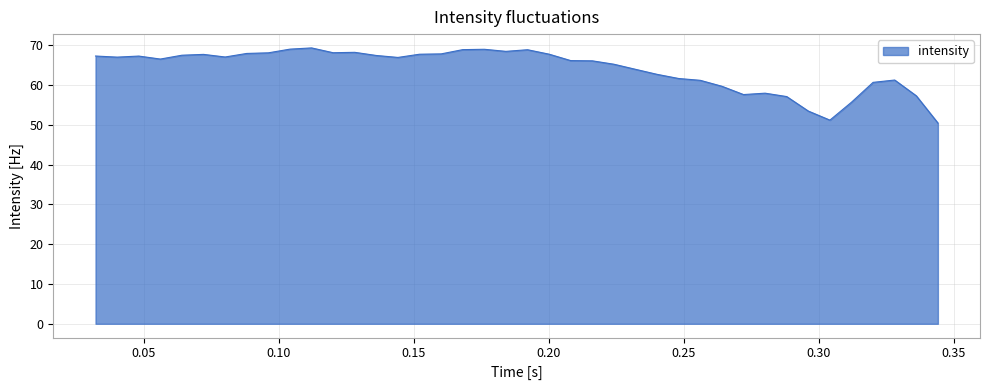

What is the difference between the maximum and minimum values?

18.9